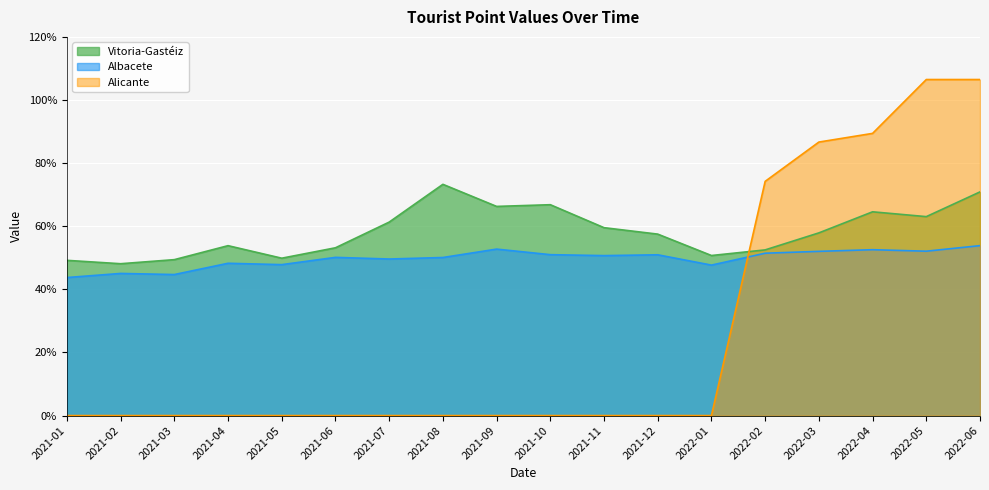

Rank the series by their maximum value, from lowest to highest.

Albacete, Vitoria-Gastéiz, Alicante